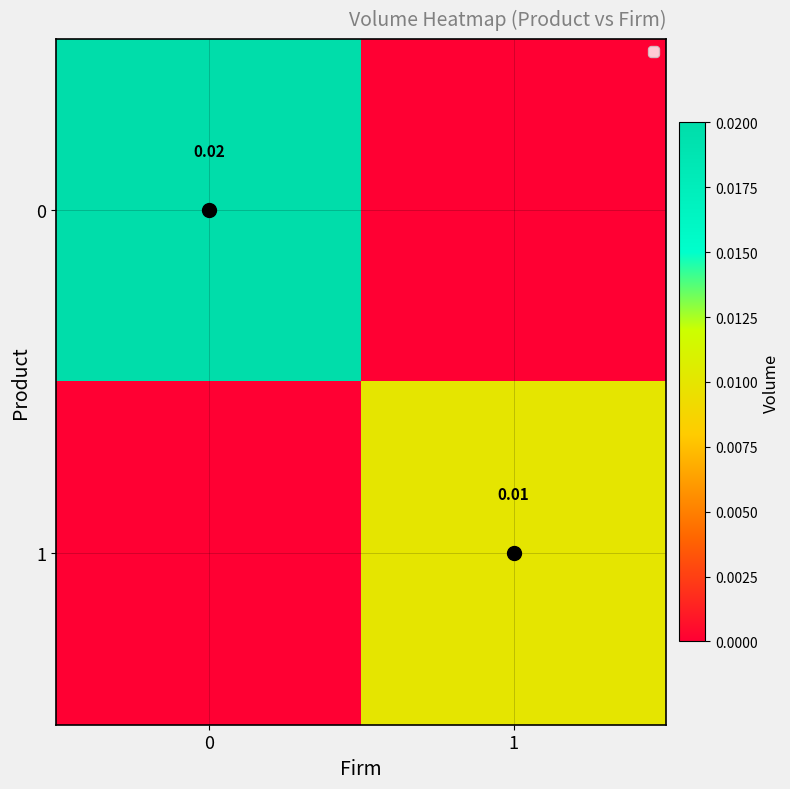

How many series are shown in this chart?

2